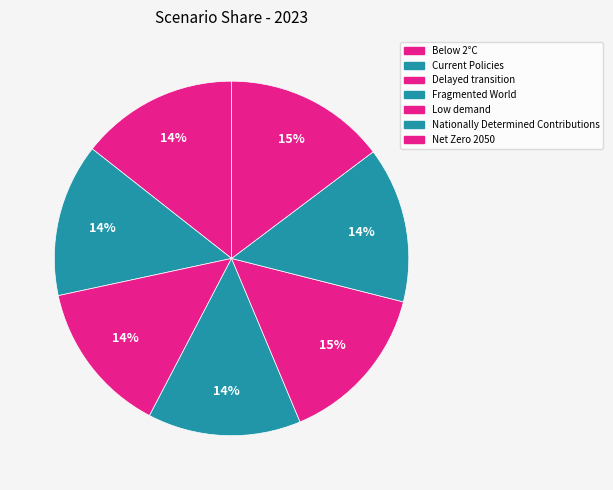

True or false: Net Zero 2050 accounts for 15% of the total.

True